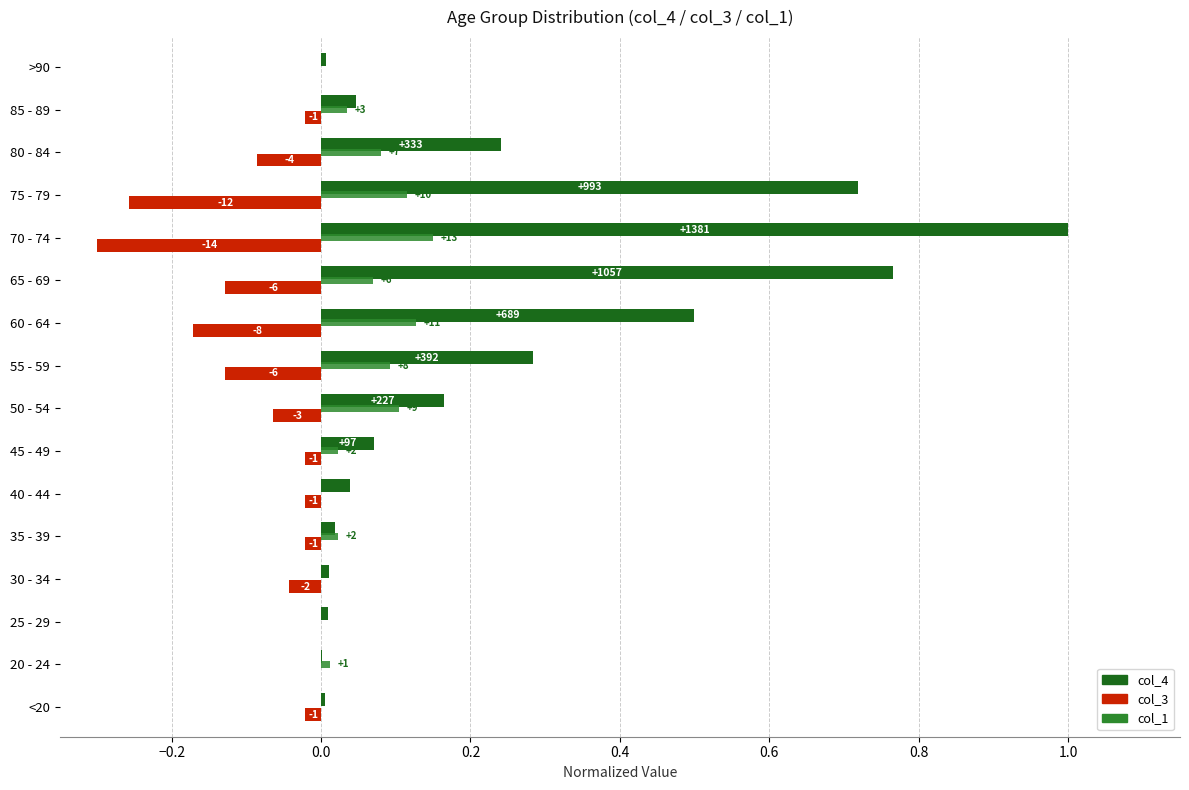

What position from the right is 35 - 39?

12